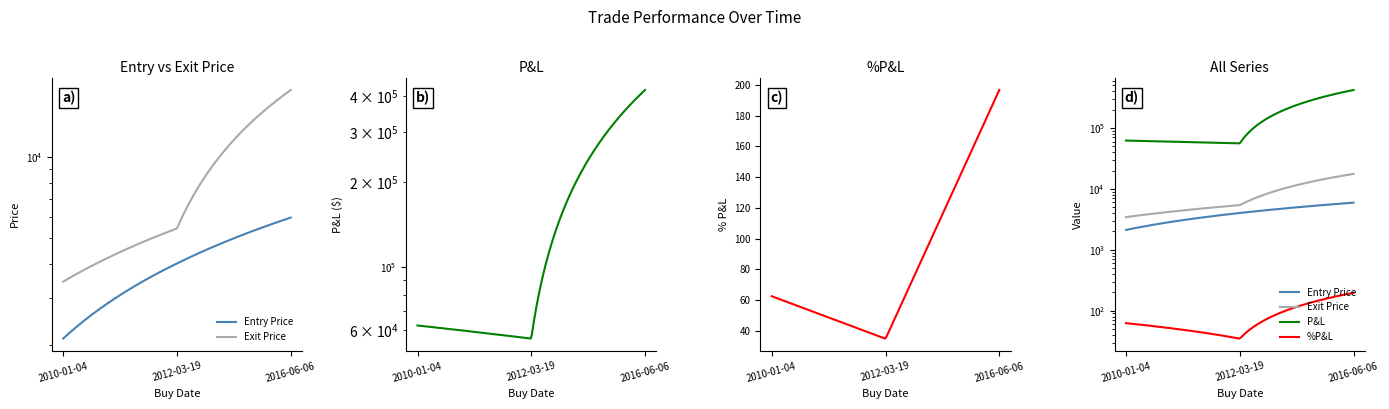

At which label does P&L reach its minimum?

2012-03-19